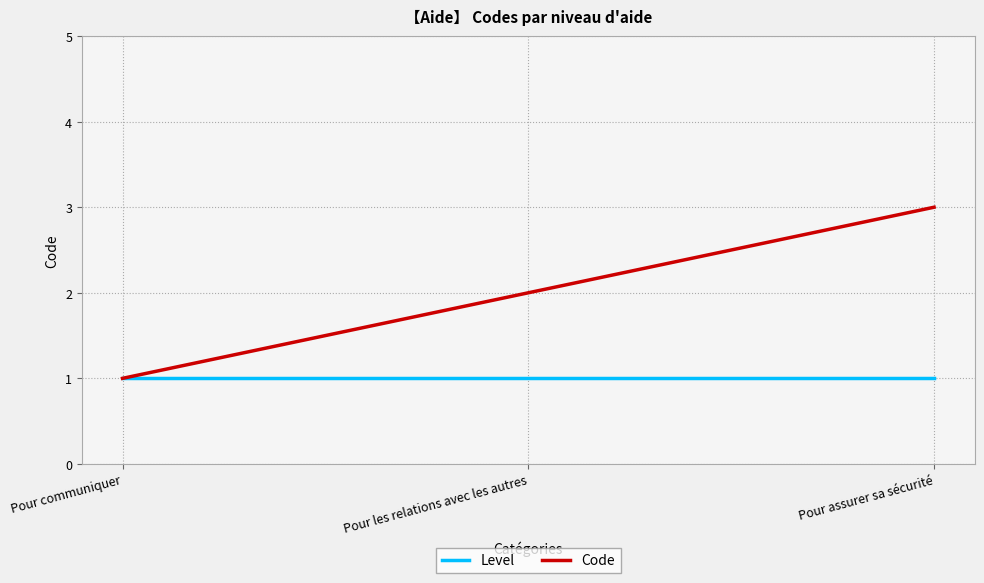

Which series has the largest total across all categories?

Code